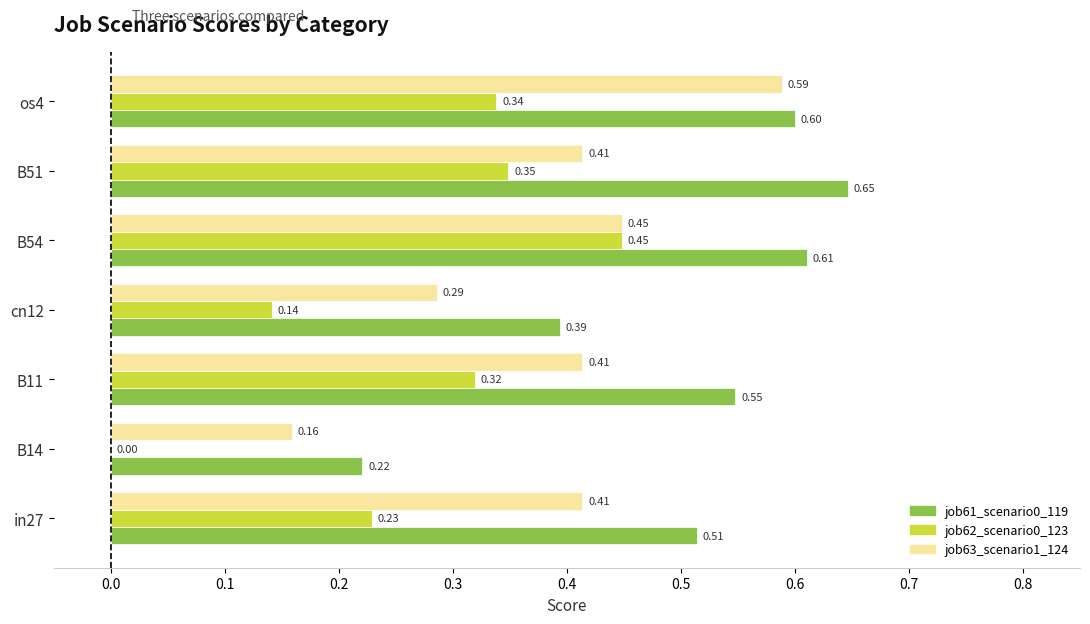

What is the total value across all series at B54?

1.5